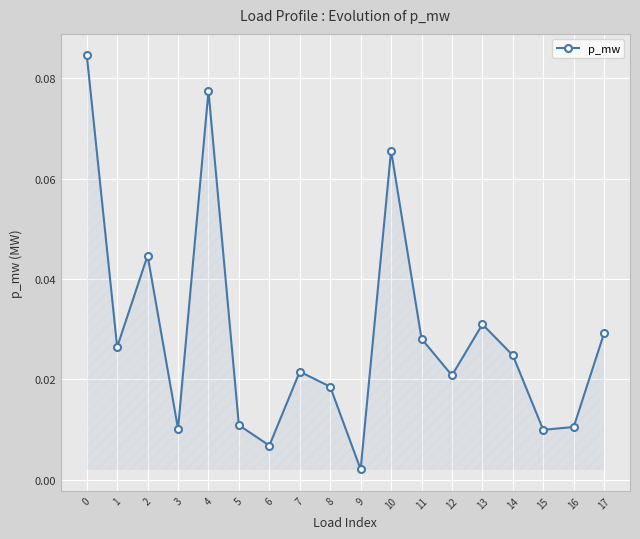

Between 12 and 6, which is larger?

12